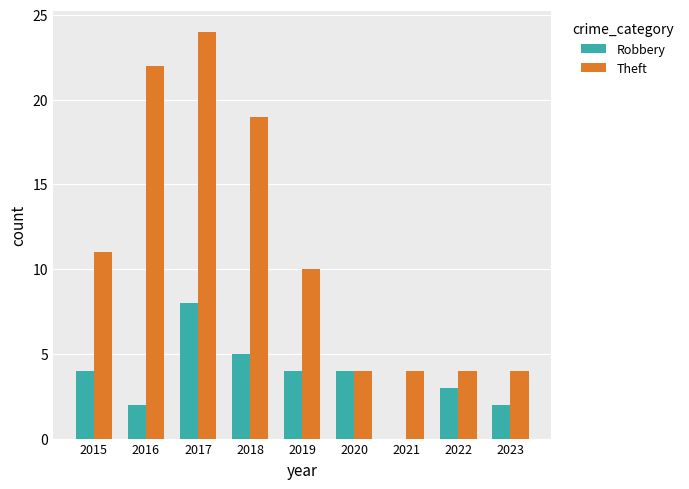

What are all the series names shown in the legend?

Robbery, Theft